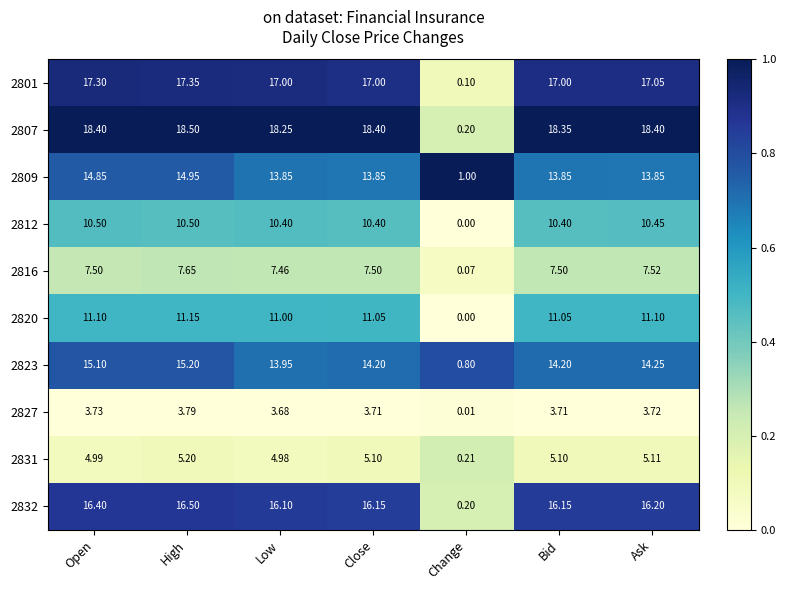

Is the value of 2820 at Change greater than the value of 2801 at Change?

No